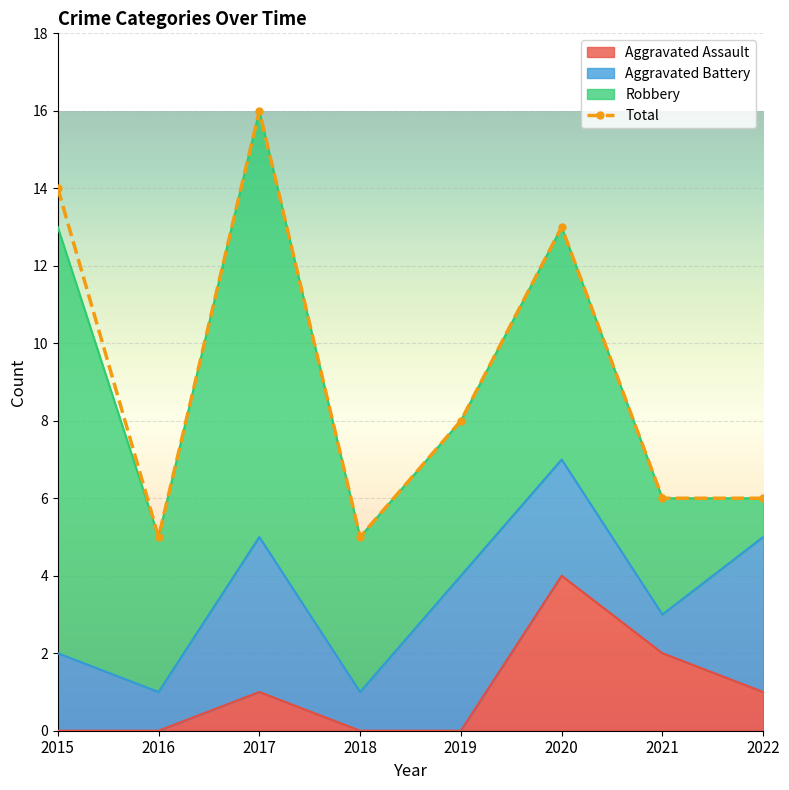

What is the maximum value shown in the chart?

16